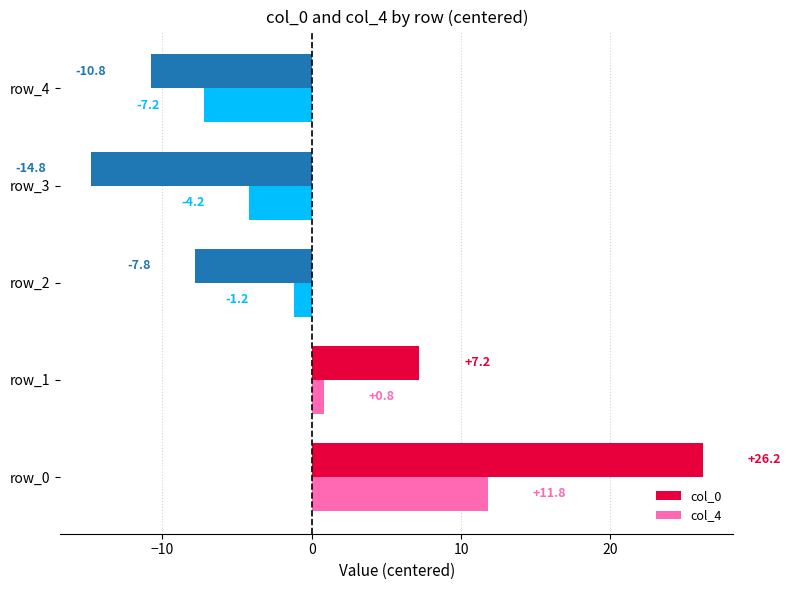

How many positive values does the col_0 series have?

2